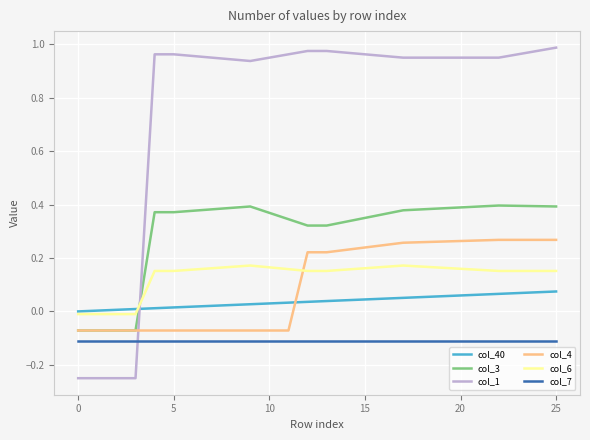

Which series has the widest spread of values?

col_1